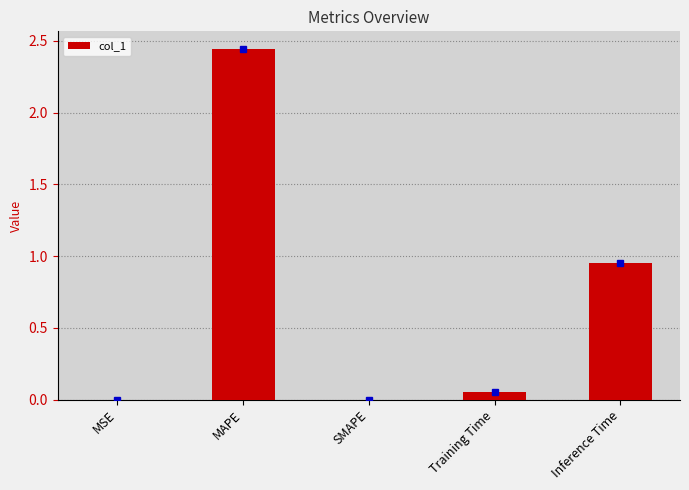

Where is the data nearest to the value 1?

Inference Time